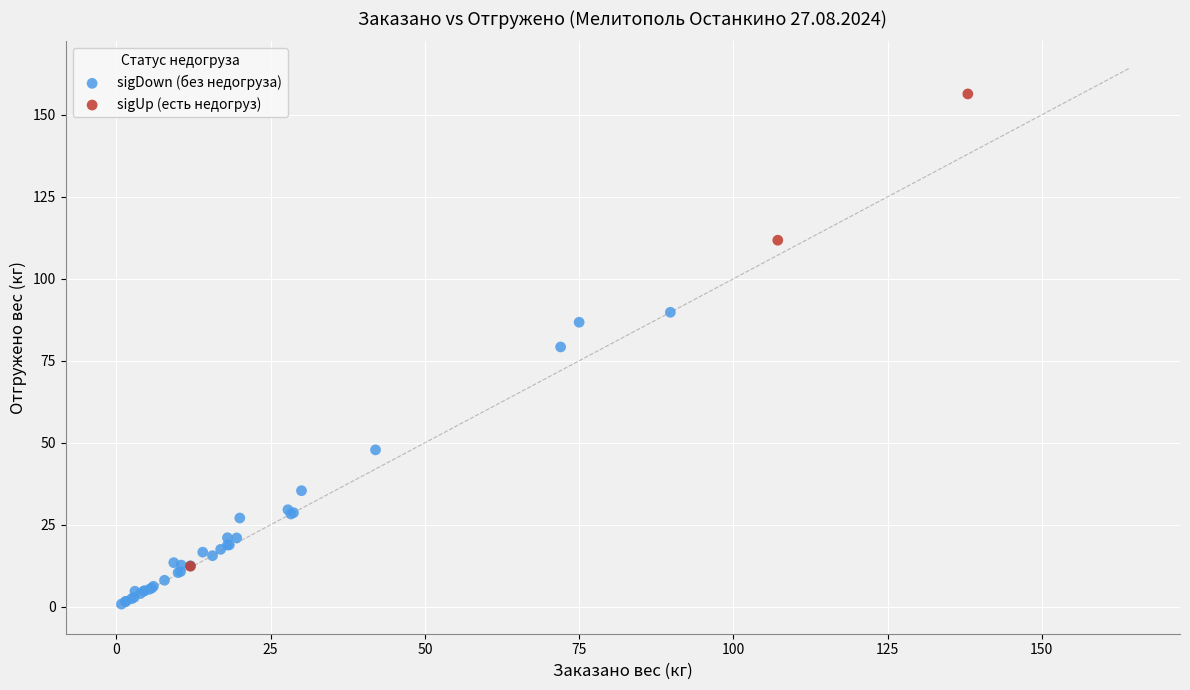

Which series reaches the maximum Y coordinate?

sigUp (есть недогруз)